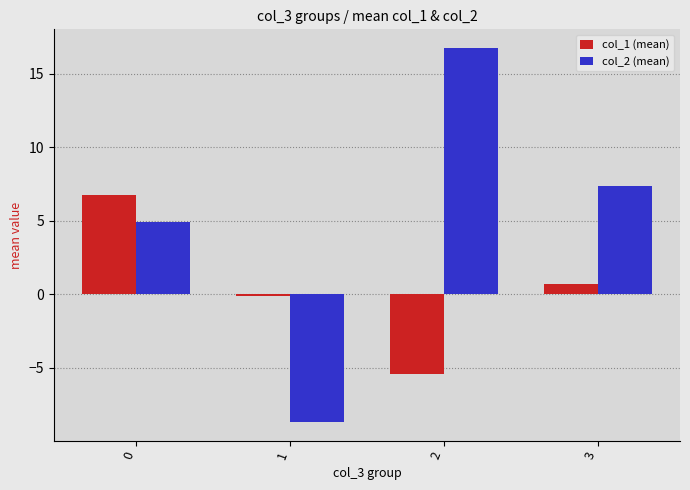

The value of col_2 (mean) at 3 is 12.0. True or false?

False